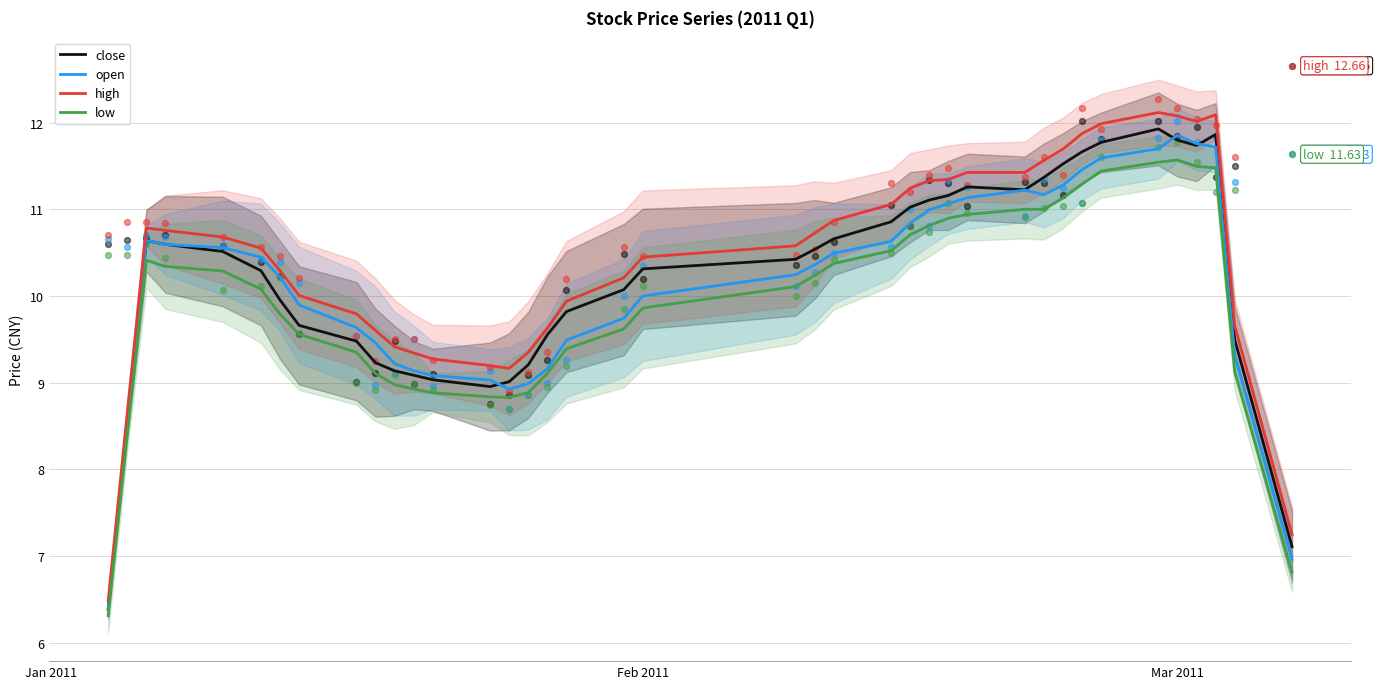

Which series contains the highest Y value?

high